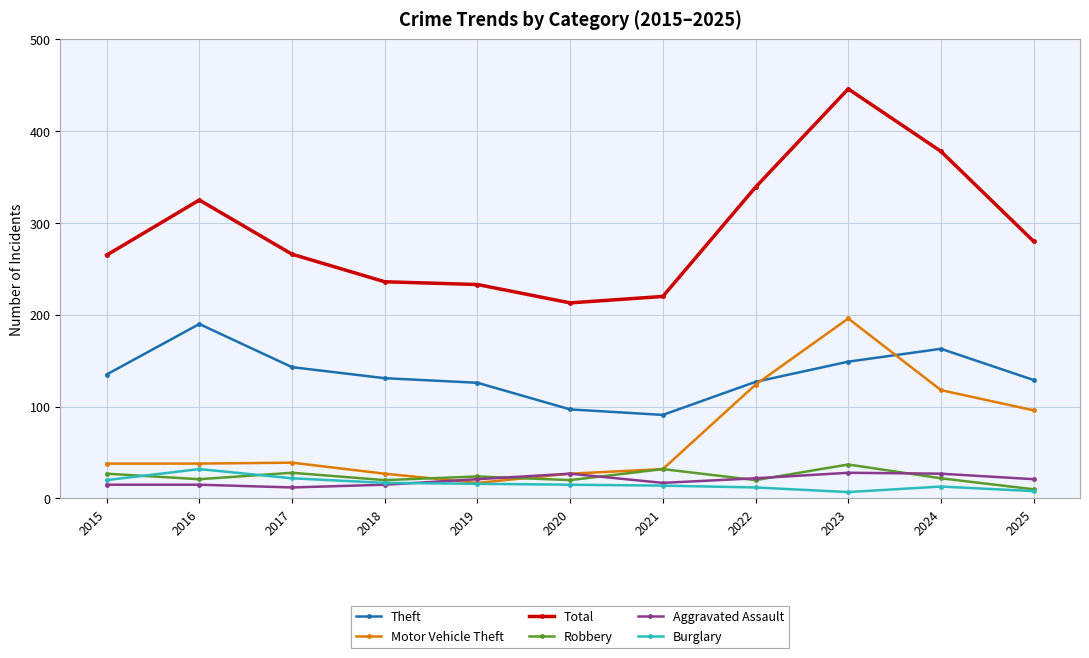

The value of Theft at 2016 is 113. True or false?

False